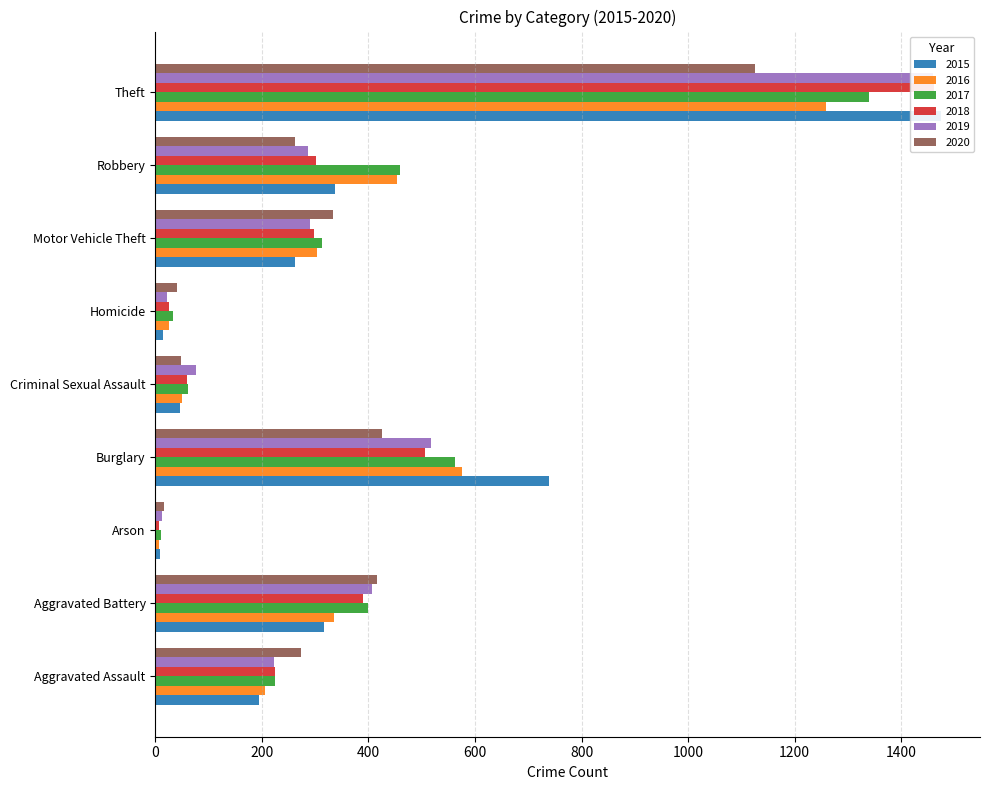

What is the total value across all series at Motor Vehicle Theft?

1800